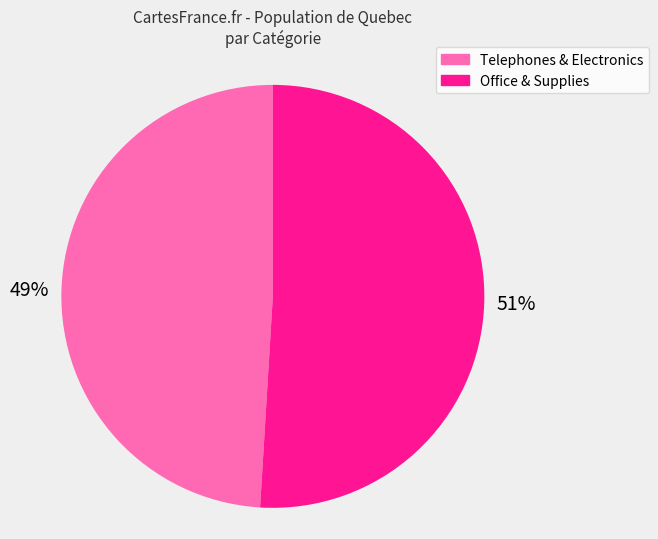

To the nearest percent, what is the average slice percentage?

50%